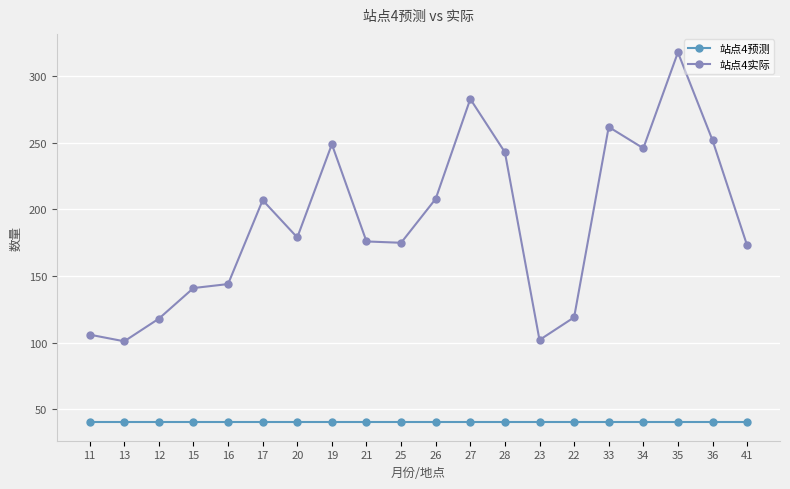

True or false: 站点4实际 has more than 0 interior local peaks.

True